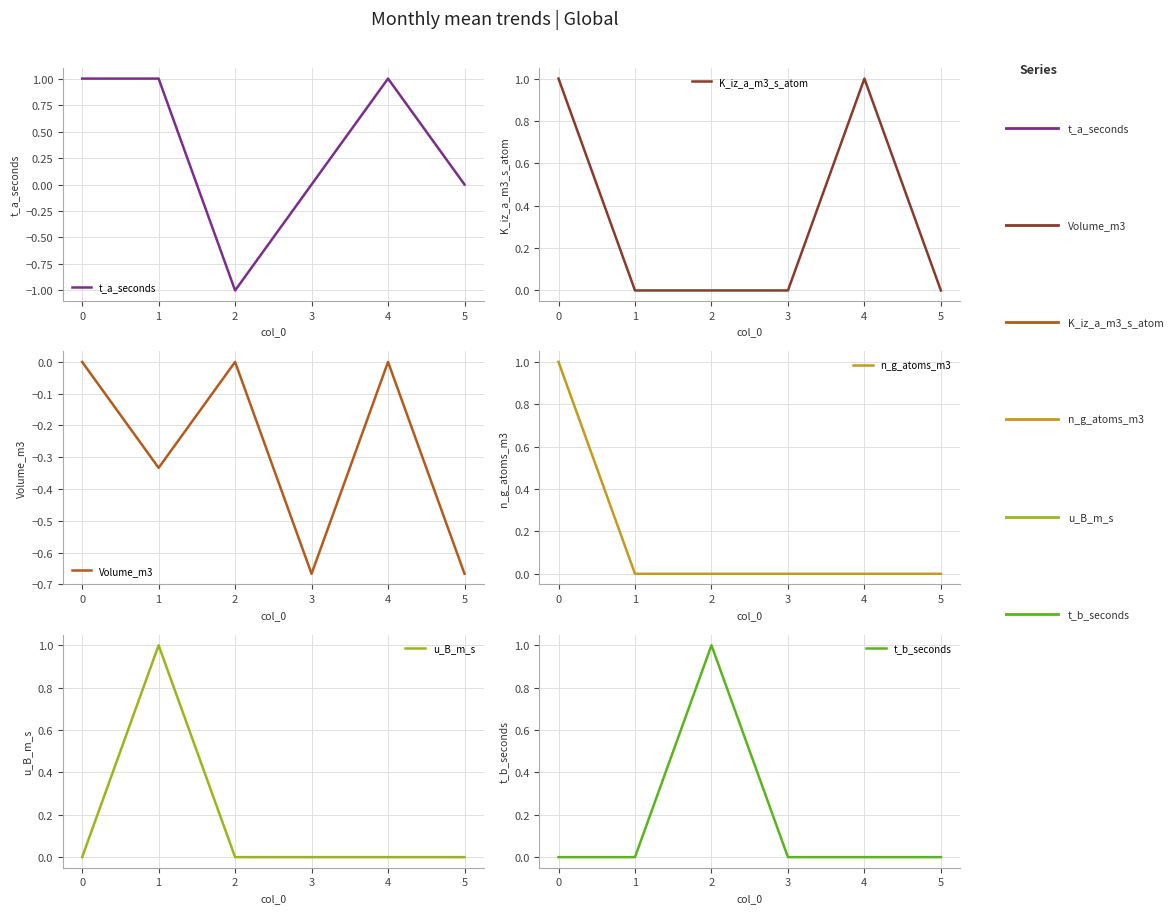

The t_a_seconds series shows 1 at 0. True or false?

True